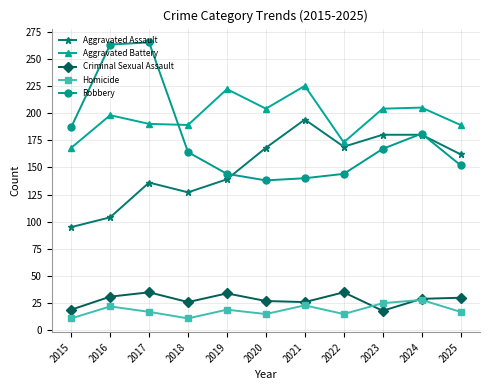

Between which two adjacent categories do Criminal Sexual Assault and Homicide first intersect?

2022 and 2023